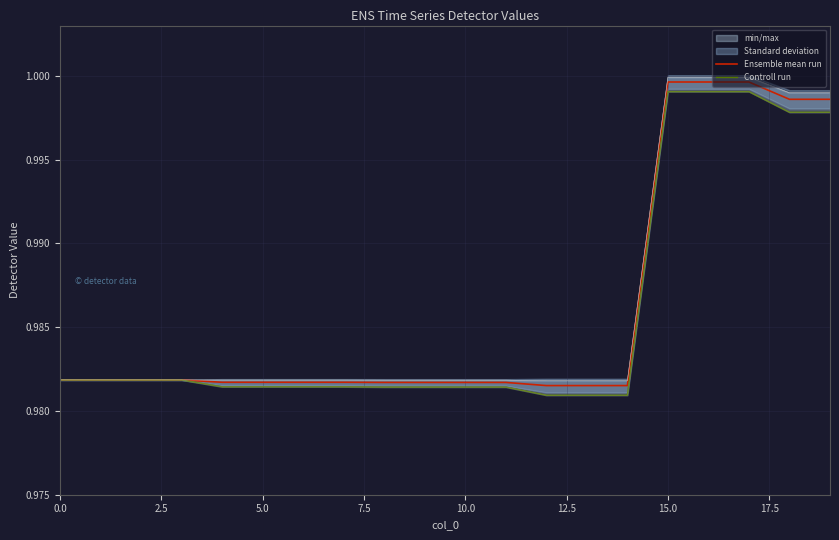

Between 7.5 and 14, which series saw the biggest shift?

Controll run